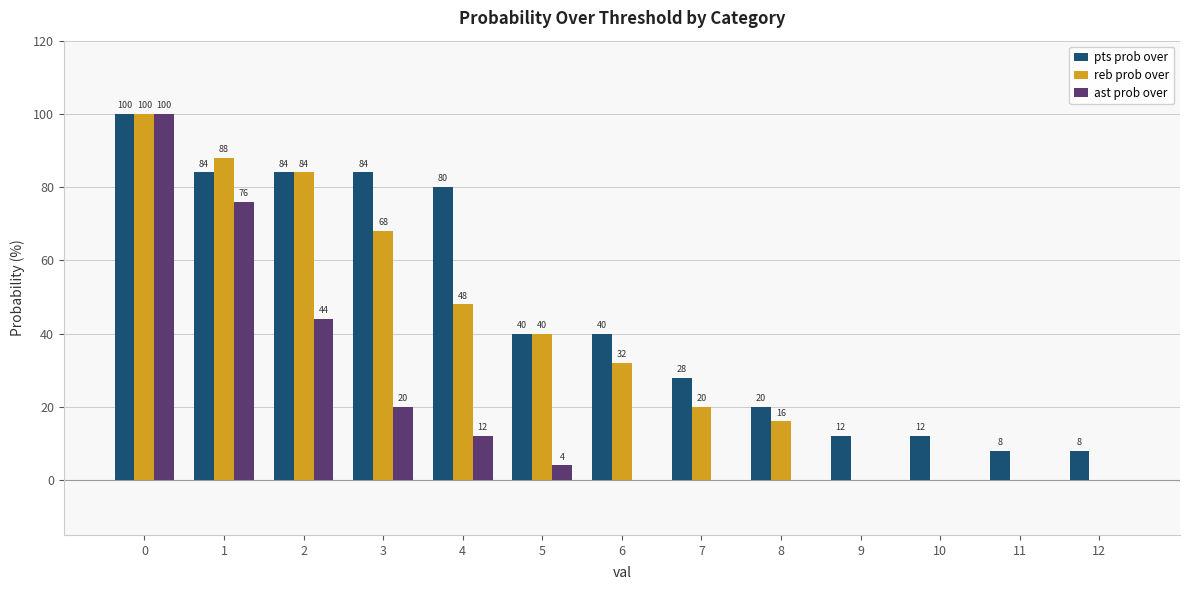

At which label is ast prob over closest to 50?

2